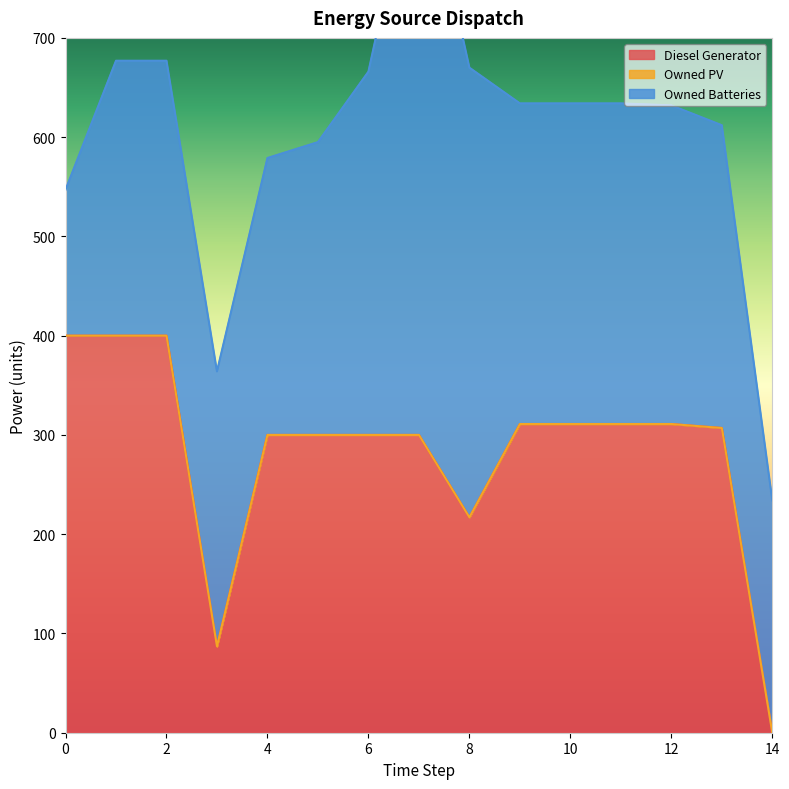

Which label corresponds to the largest value in the chart?

7